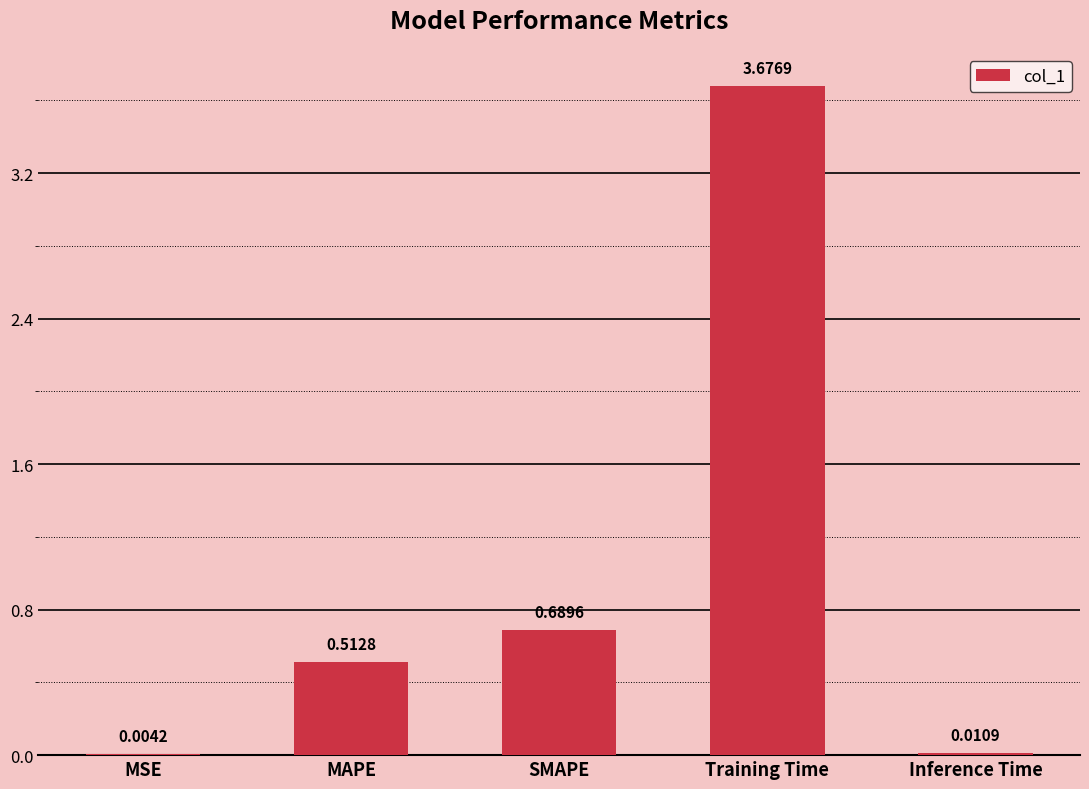

What is the sum of the values at MAPE and Training Time?

4.2